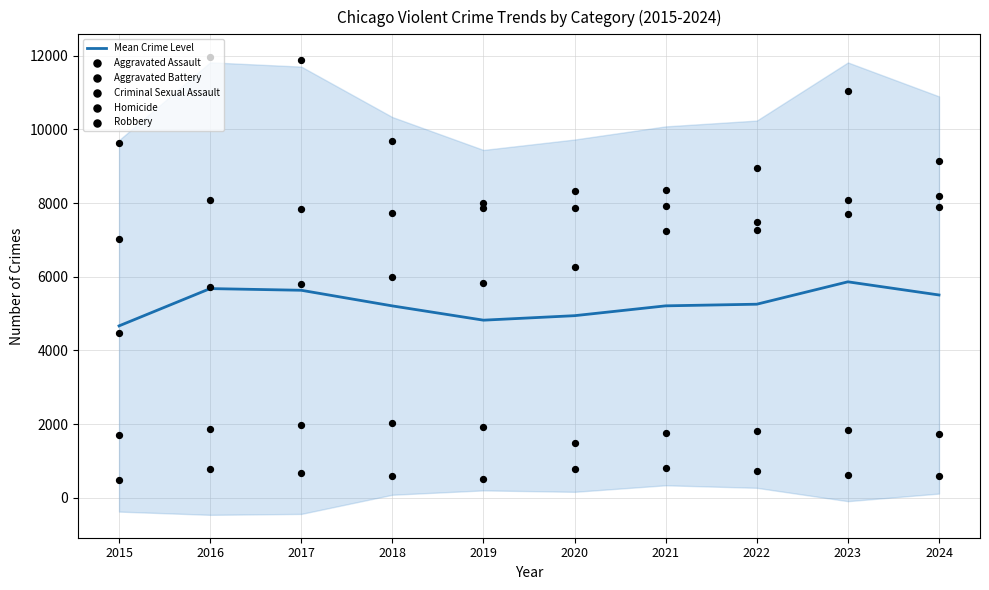

What is the total value across all series at 2023?

35182.8